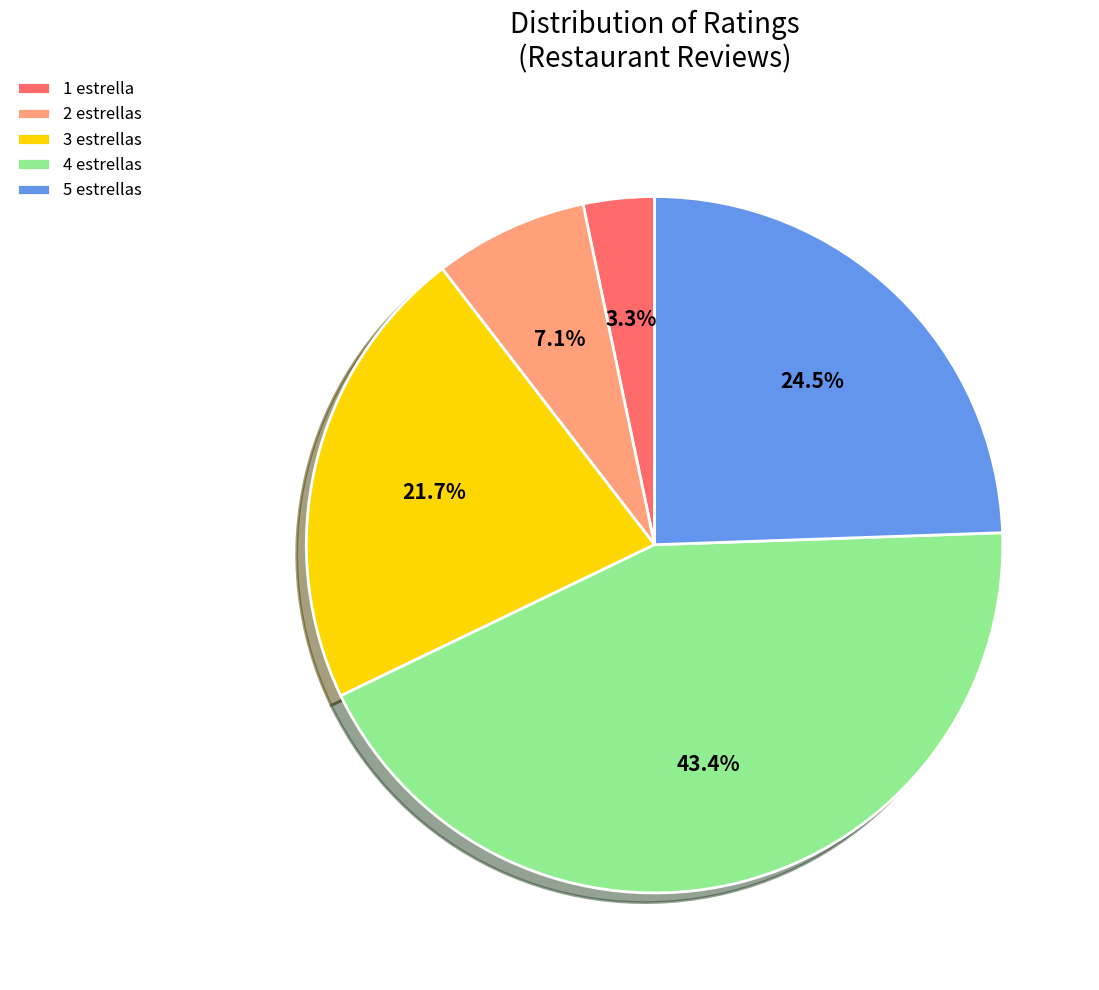

How many segments does this pie chart have?

5